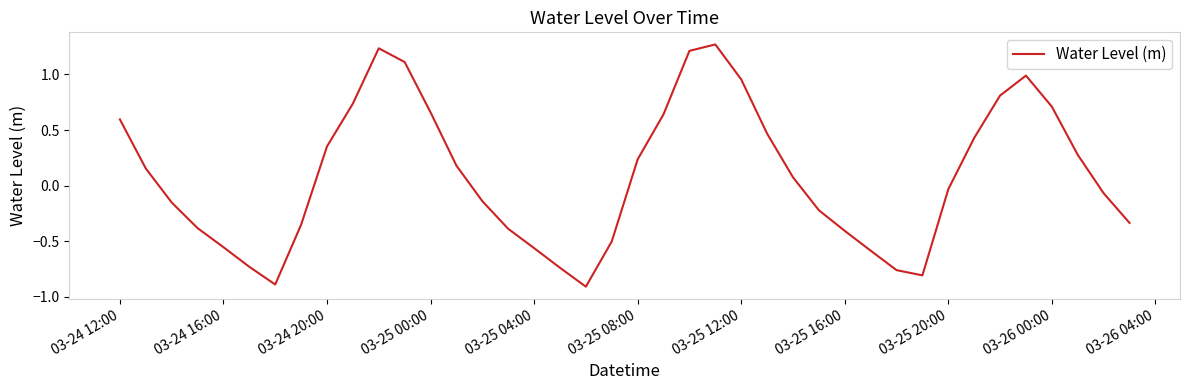

What is the smallest value displayed?

-0.9